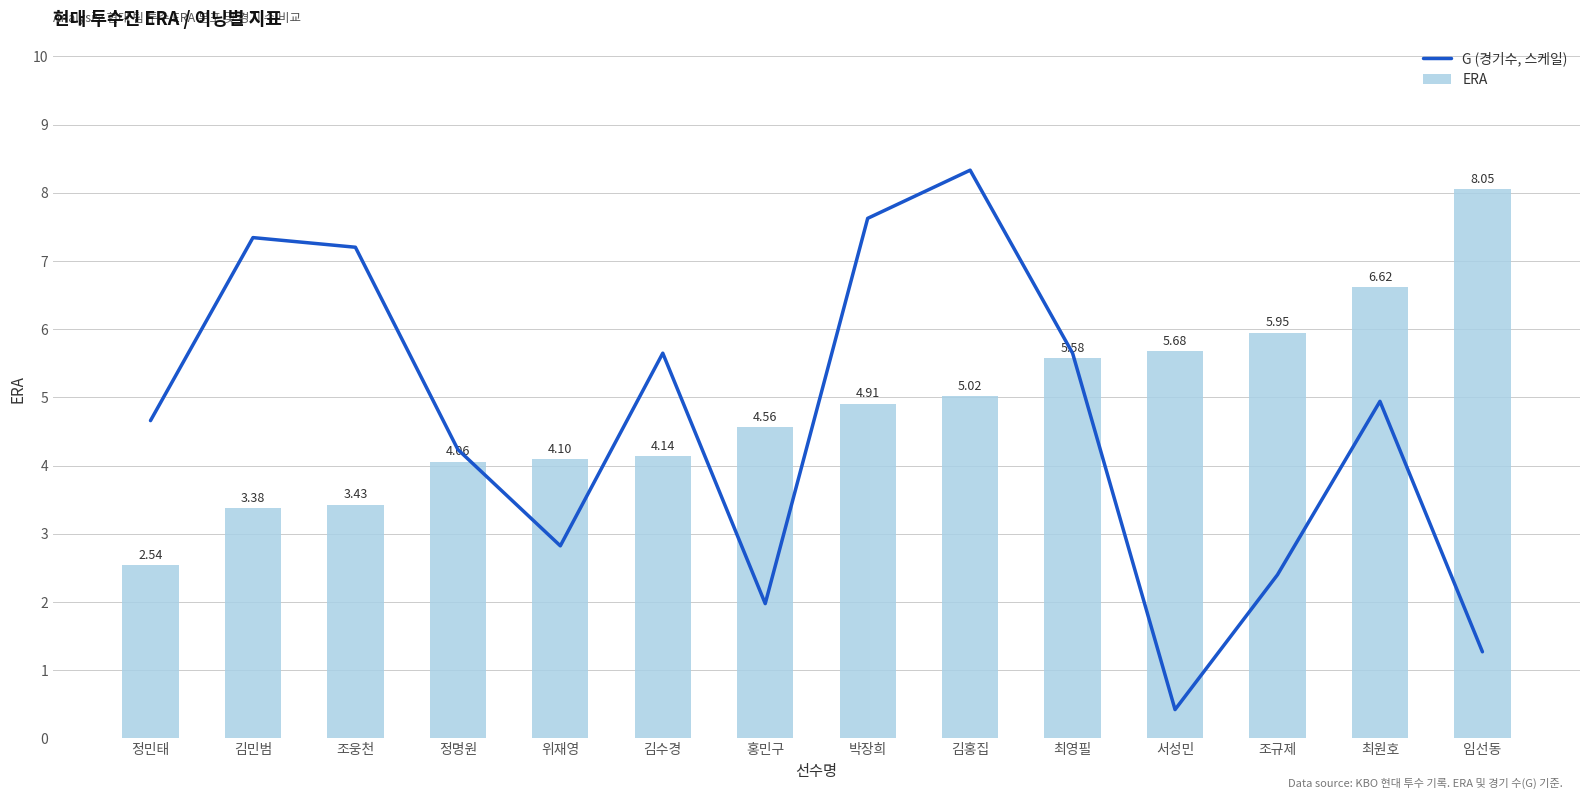

List the labels in order of ERA value, smallest first.

정민태, 김민범, 조웅천, 정명원, 위재영, 김수경, 홍민구, 박장희, 김홍집, 최영필, 서성민, 조규제, 최원호, 임선동